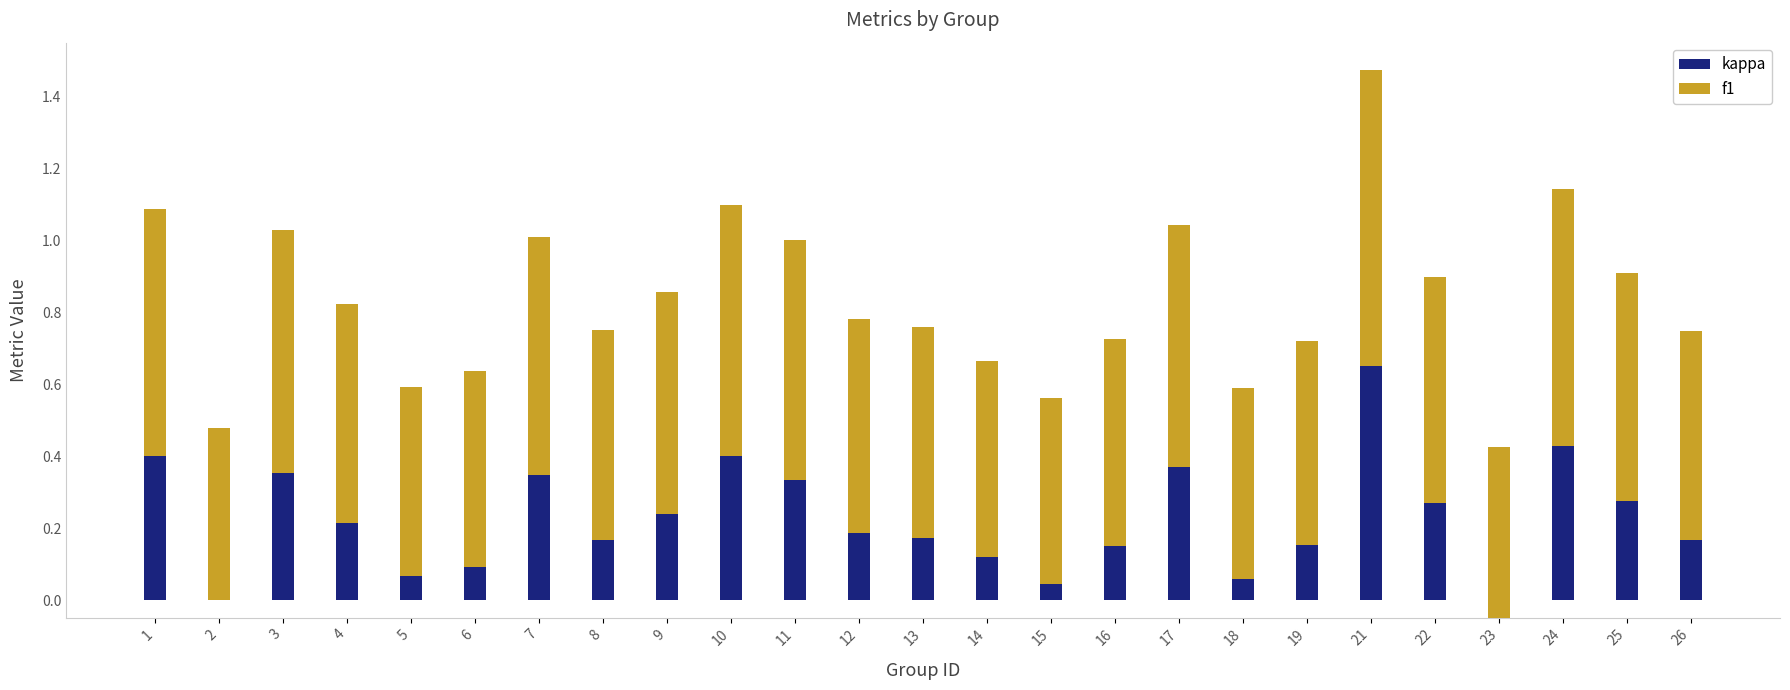

What is the value of the f1 bar at the 23rd from the left?

0.7